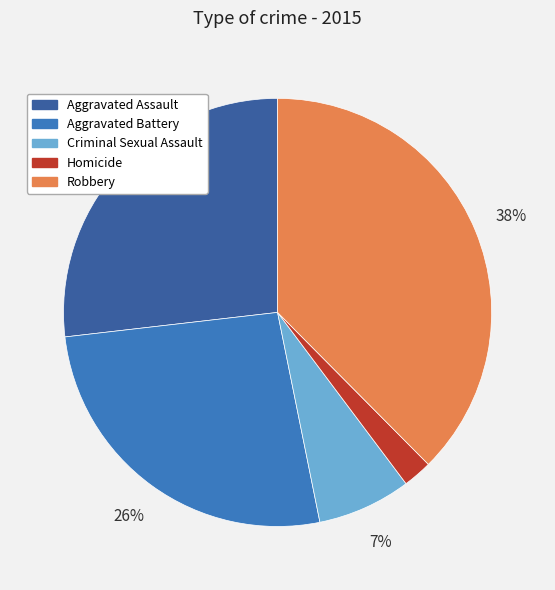

Which has a higher value, Robbery or Homicide?

Robbery